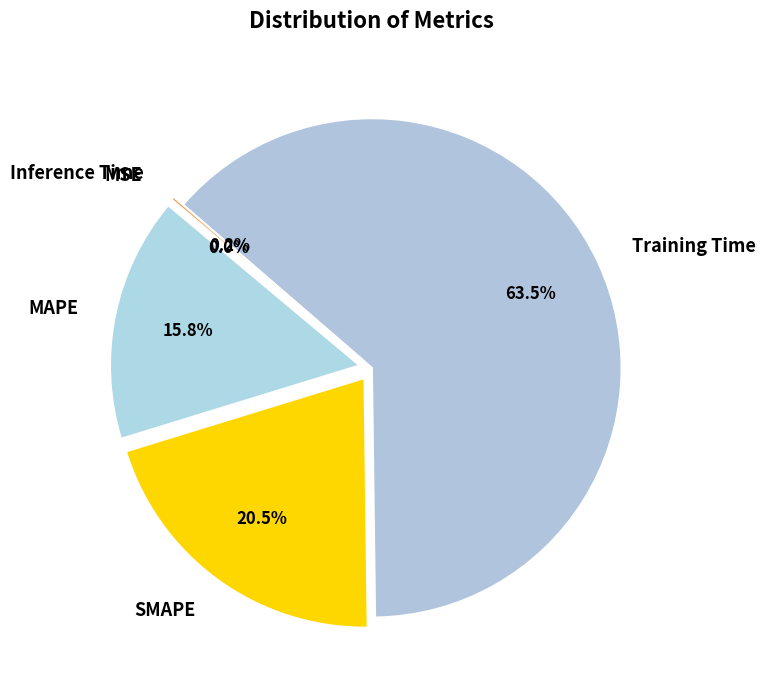

The SMAPE slice represents 11% of the pie. True or false?

False